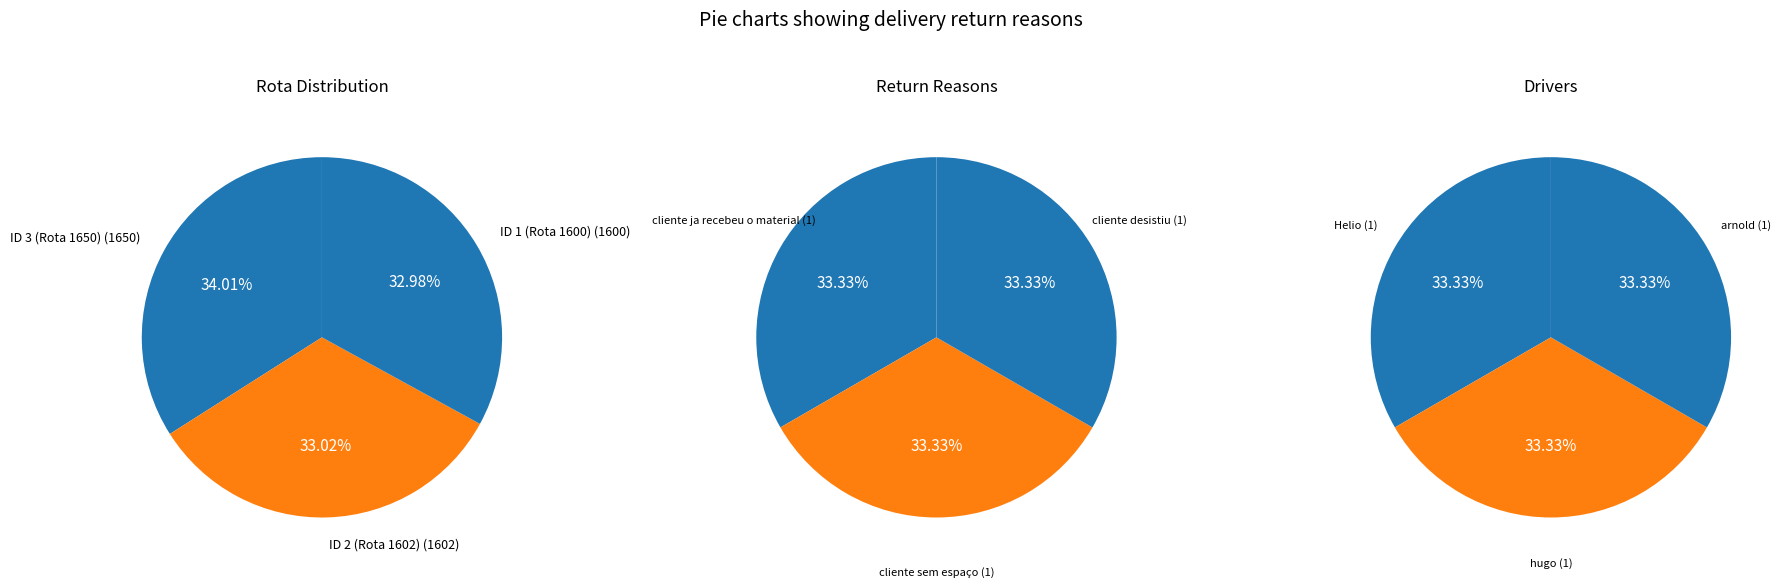

Do ID 3 (Rota 1650) and ID 1 (Rota 1600) together represent more than half of the pie?

Yes